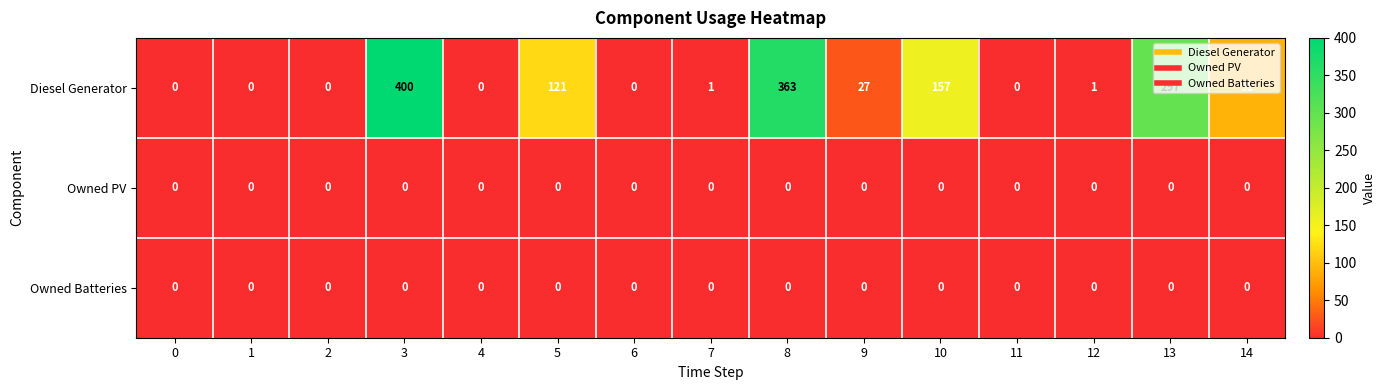

True or false: Owned PV has a value of 0 at 2.

True